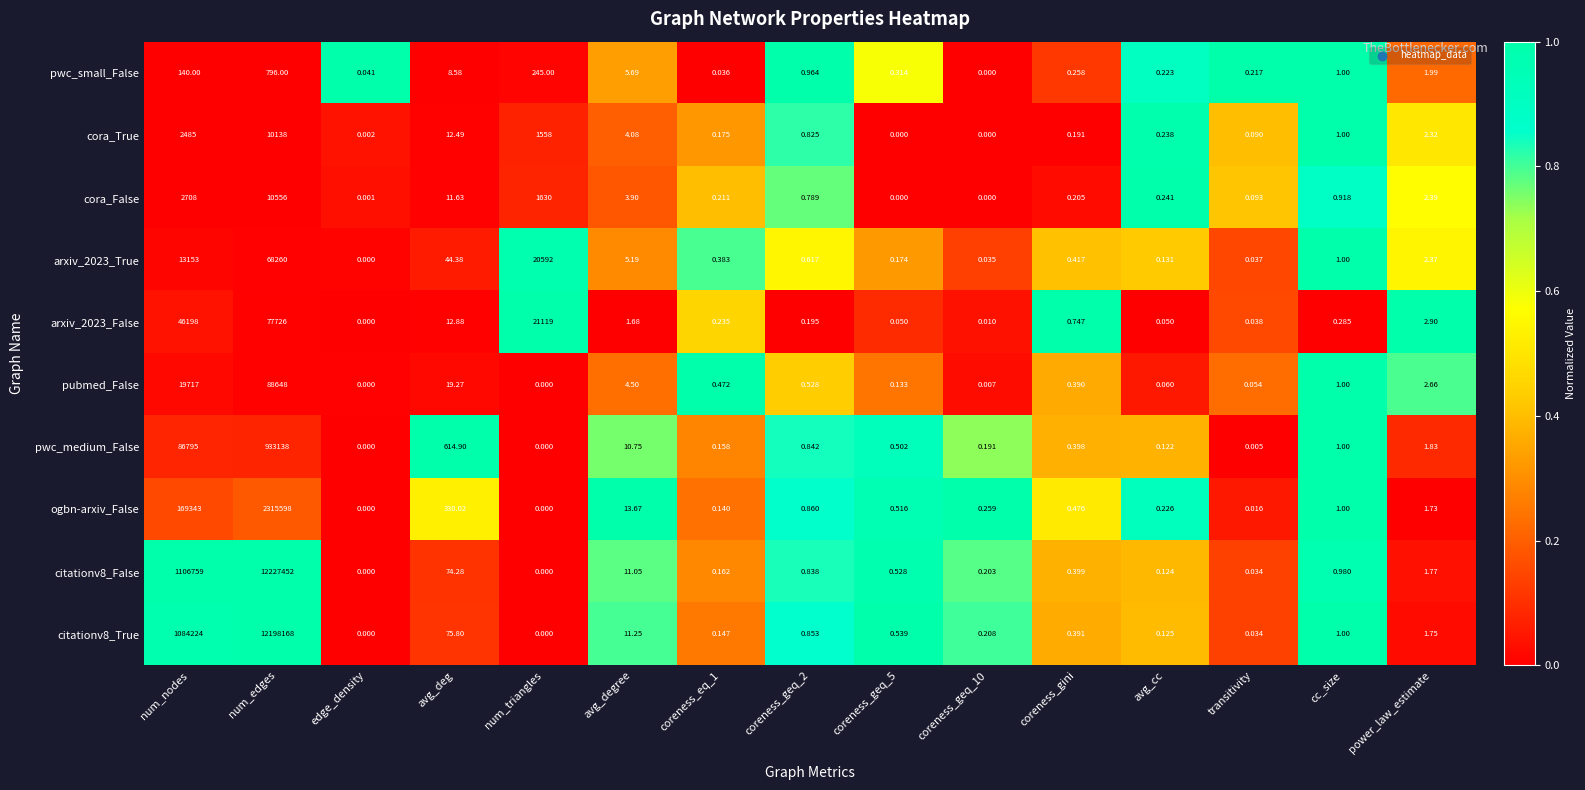

Which series changed the most between cc_size and power_law_estimate?

arxiv_2023_False